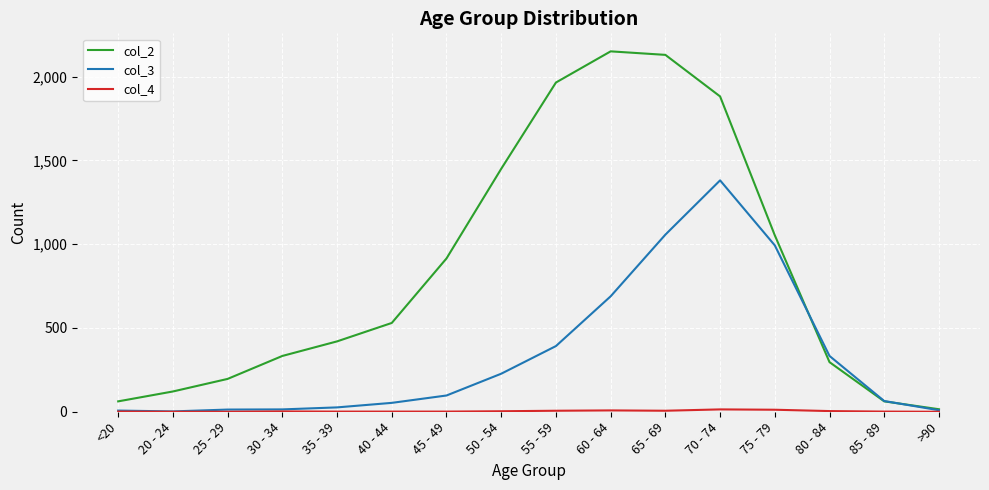

Where do col_3 and col_2 first cross each other?

75 - 79 and 80 - 84